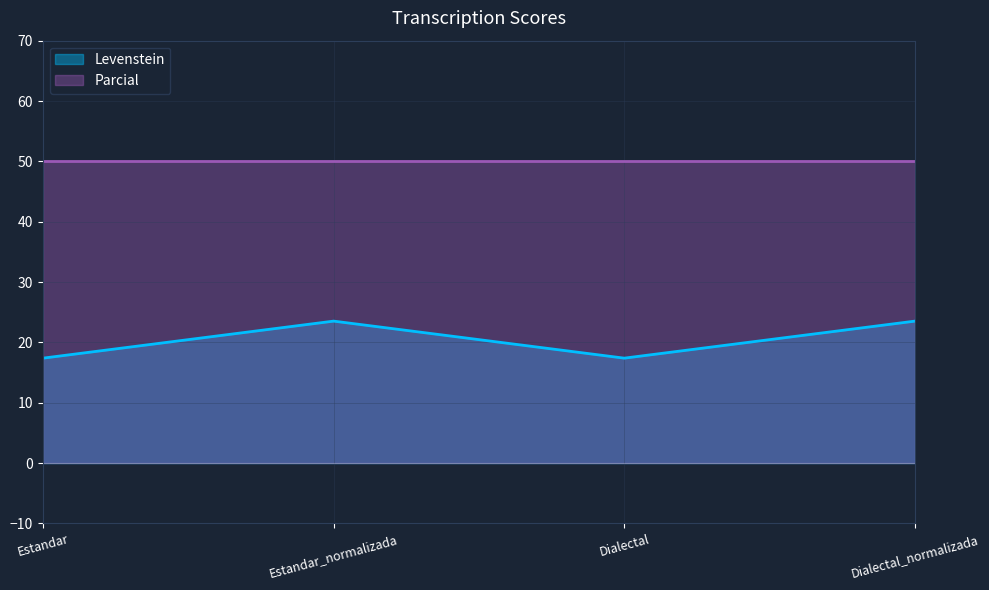

True or false: the data has more than 1 interior local peaks.

False